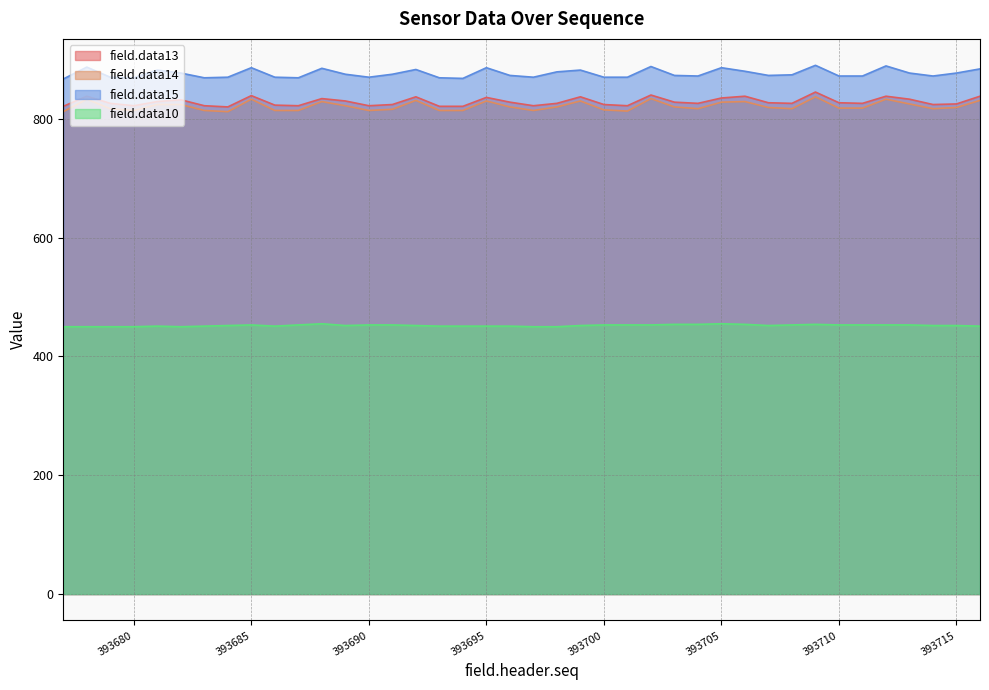

Reading left to right, list all the values displayed in this chart.

field.data13: 393677=821	393678=838	393679=826	393680=822	393681=829	393682=832	393683=822	393684=820	393685=839	393686=823	393687=822	393688=834	393689=830	393690=822	393691=824	393692=837	393693=821	393694=821	393695=836	393696=828	393697=822	393698=826	393699=837	393700=824	393701=822	393702=840	393703=828	393704=826	393705=835	393706=838	393707=827	393708=826	393709=845	393710=827	393711=826	393712=838	393713=833	393714=824	393715=825	393716=838
field.data14: 393677=812	393678=833	393679=817	393680=814	393681=824	393682=824	393683=814	393684=812	393685=833	393686=814	393687=814	393688=829	393689=822	393690=814	393691=816	393692=831	393693=814	393694=814	393695=830	393696=820	393697=814	393698=820	393699=830	393700=815	393701=813	393702=834	393703=820	393704=817	393705=828	393706=829	393707=819	393708=817	393709=837	393710=818	393711=818	393712=833	393713=825	393714=817	393715=819	393716=831
field.data15: 393677=867	393678=887	393679=870	393680=869	393681=882	393682=877	393683=869	393684=870	393685=886	393686=870	393687=869	393688=885	393689=875	393690=870	393691=875	393692=883	393693=869	393694=868	393695=886	393696=873	393697=870	393698=879	393699=882	393700=870	393701=870	393702=888	393703=873	393704=872	393705=886	393706=880	393707=873	393708=874	393709=890	393710=872	393711=872	393712=889	393713=877	393714=872	393715=877	393716=884
field.data10: 393677=450	393678=450	393679=450	393680=450	393681=451	393682=450	393683=451	393684=452	393685=453	393686=451	393687=453	393688=455	393689=452	393690=453	393691=453	393692=452	393693=451	393694=451	393695=451	393696=451	393697=450	393698=450	393699=452	393700=453	393701=453	393702=453	393703=454	393704=454	393705=455	393706=454	393707=452	393708=453	393709=454	393710=453	393711=453	393712=453	393713=453	393714=452	393715=452	393716=451